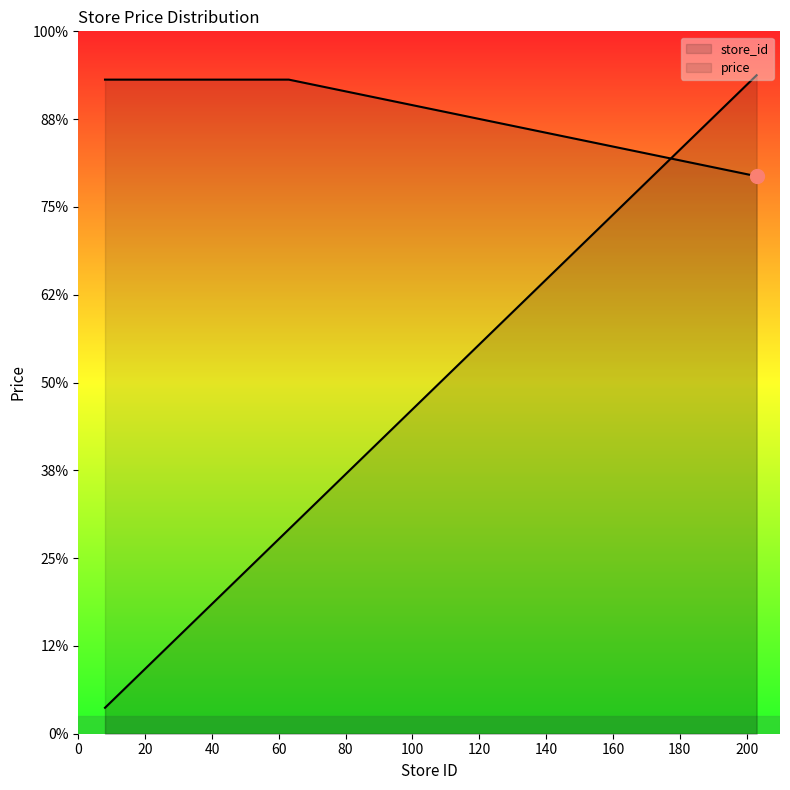

What value does the price series have at 8?

14.9